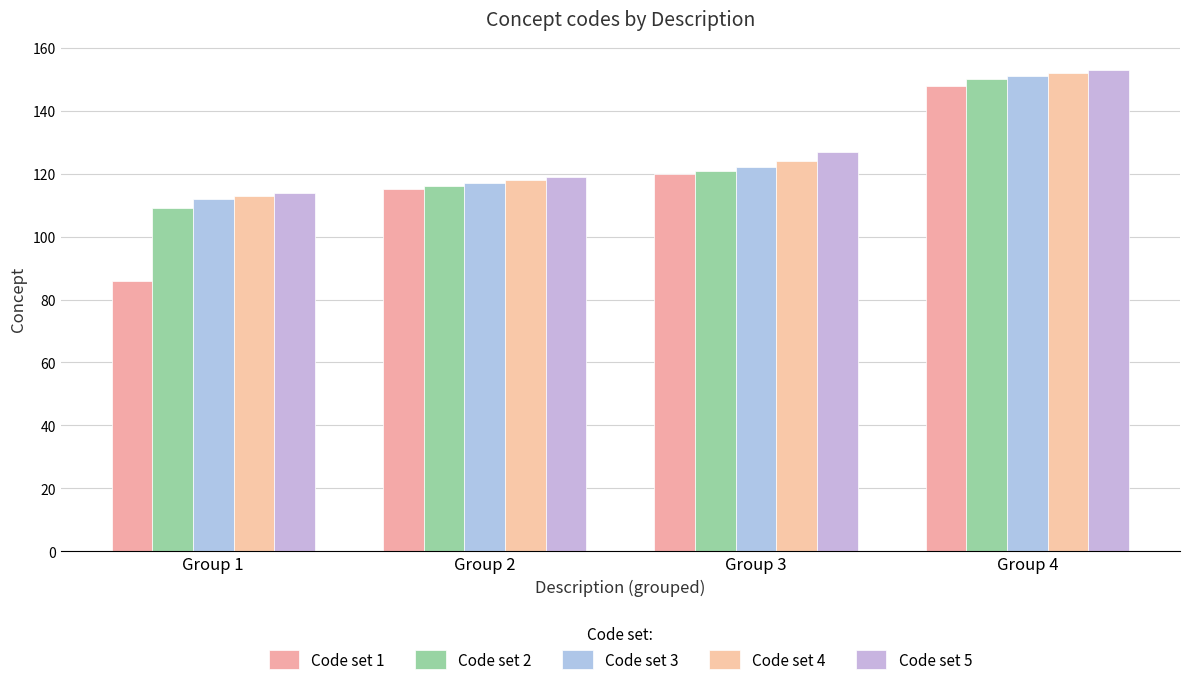

The value of Code set 3 at Group 3 is 122. True or false?

True